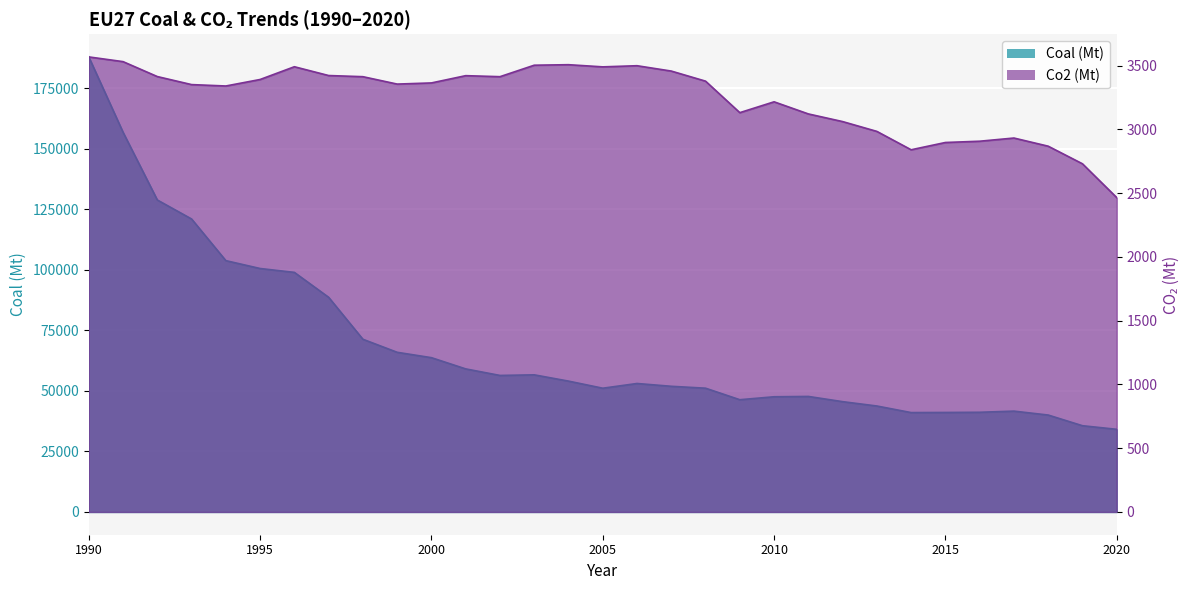

True or false: Coal (Mt) and Co2 (Mt) intersect in this chart.

False